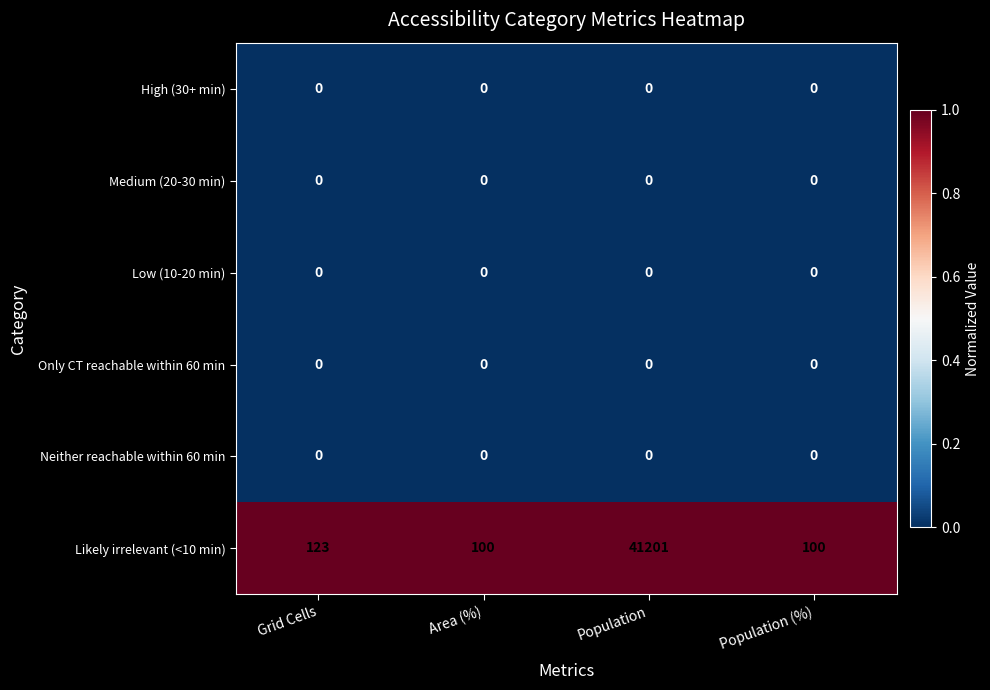

What is the maximum value for Likely irrelevant (<10 min)?

41201